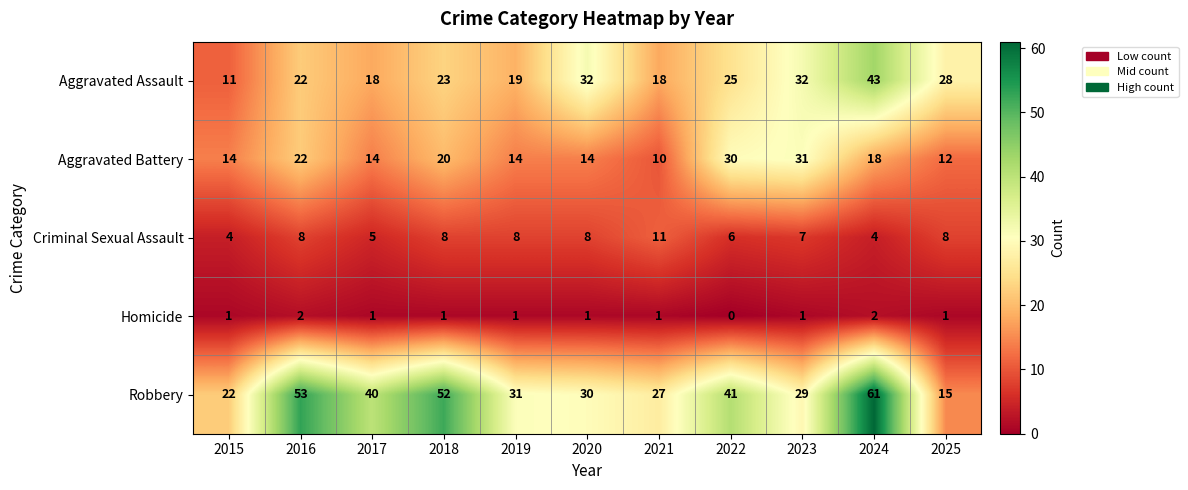

What is the spread (max minus min) of values at 2021?

26